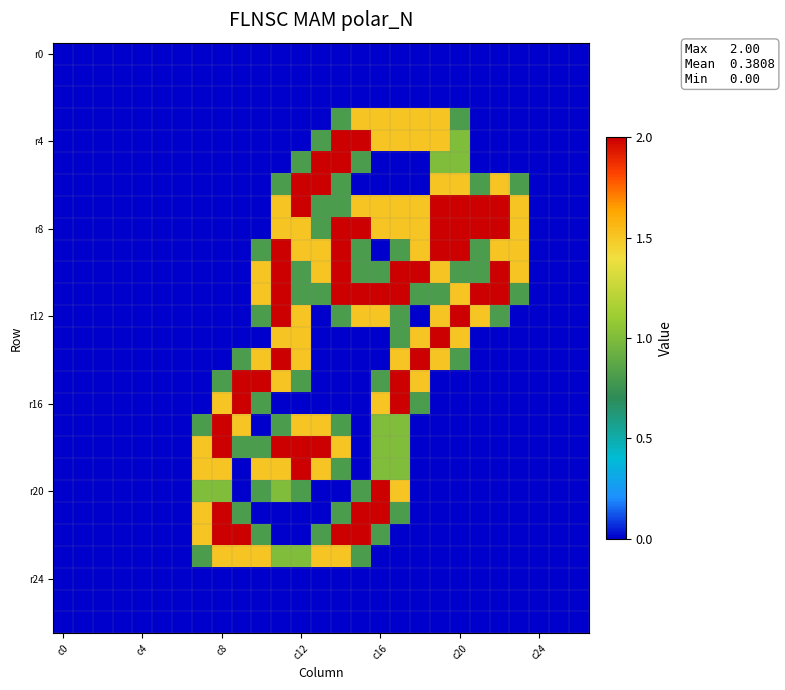

What is the maximum value shown in the chart?

2.0